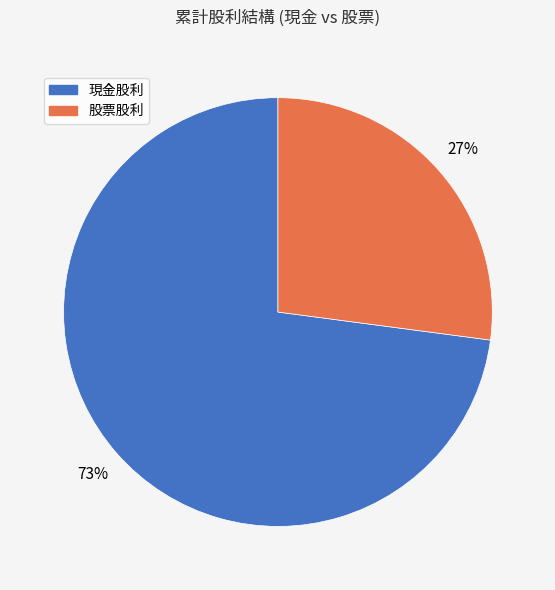

Which slice is the smallest?

股票股利